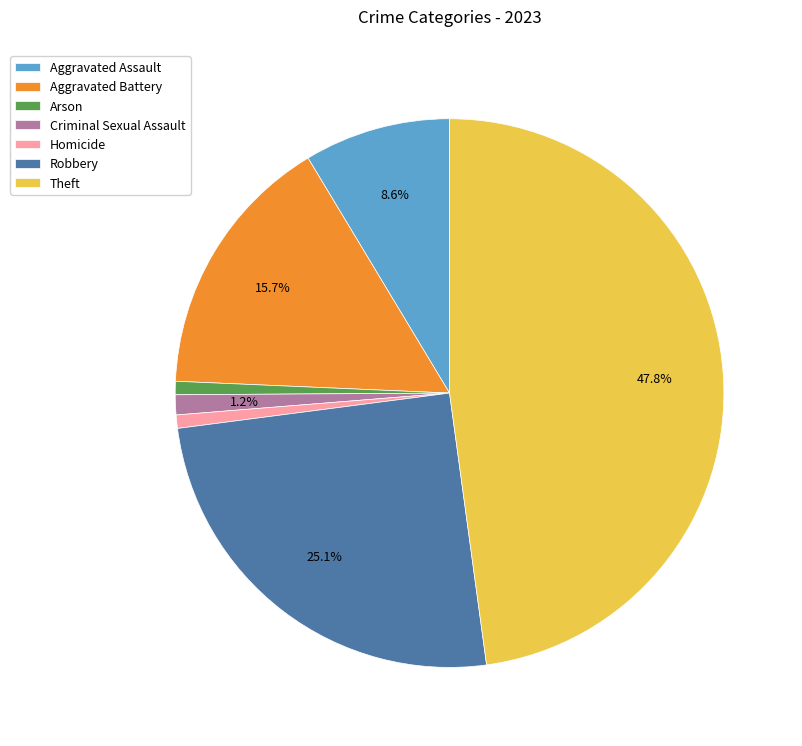

Approximately how many times larger is the value at Homicide compared to Aggravated Battery?

0.1